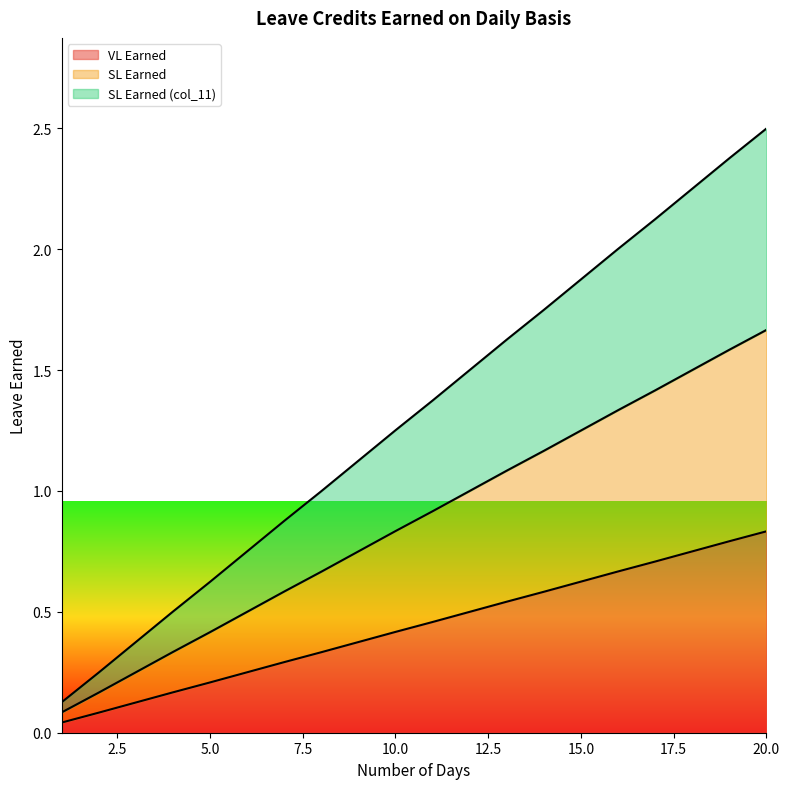

Which series has the largest total across all categories?

SL Earned (col_11)